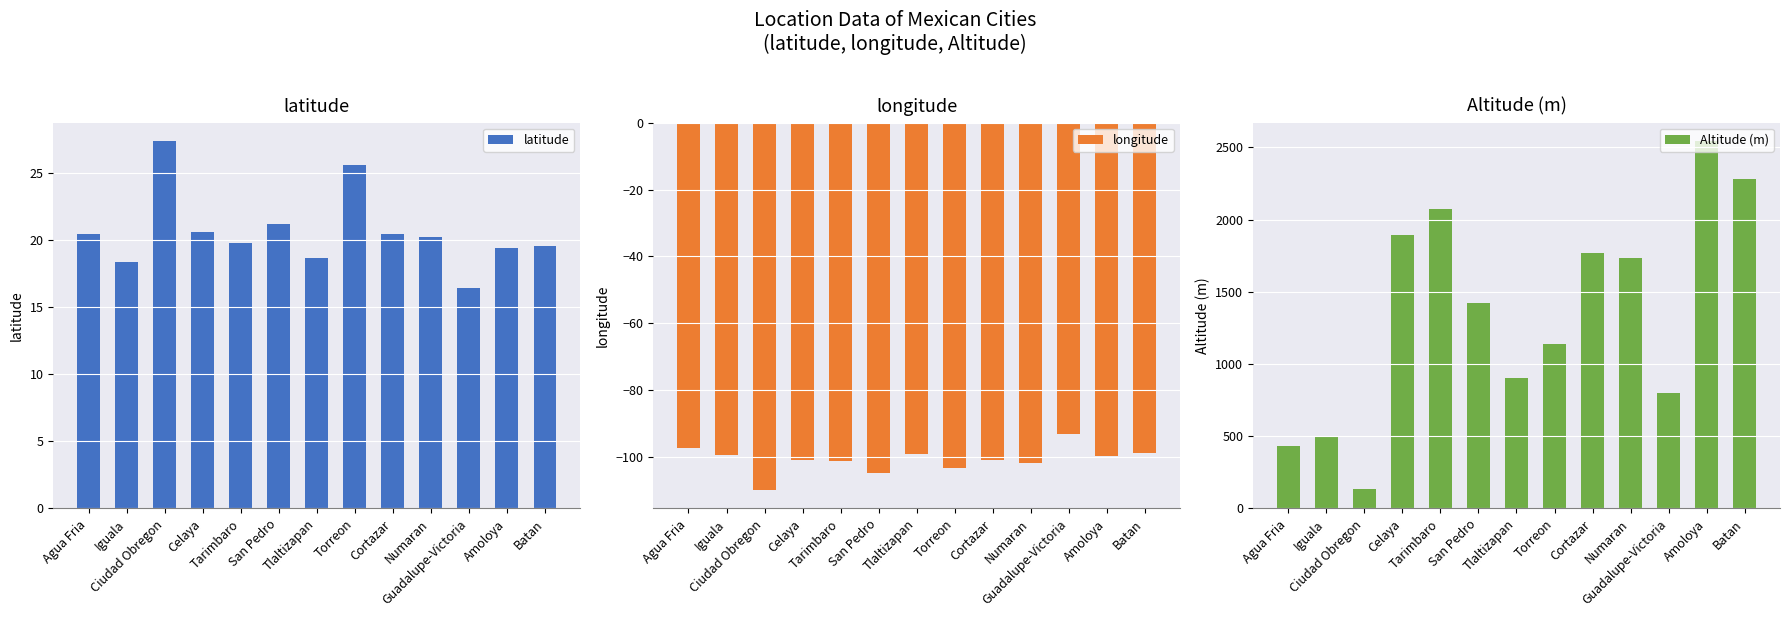

What is the value of the Altitude (m) bar at the 12th from the left?

2544